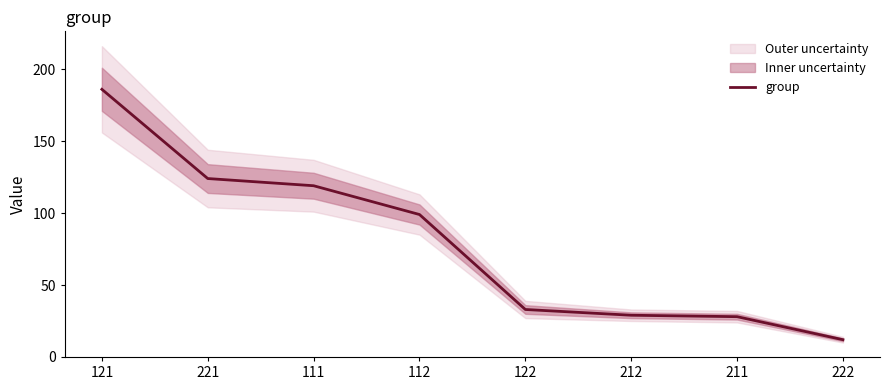

The chart shows a value of 60 at 111. True or false?

False